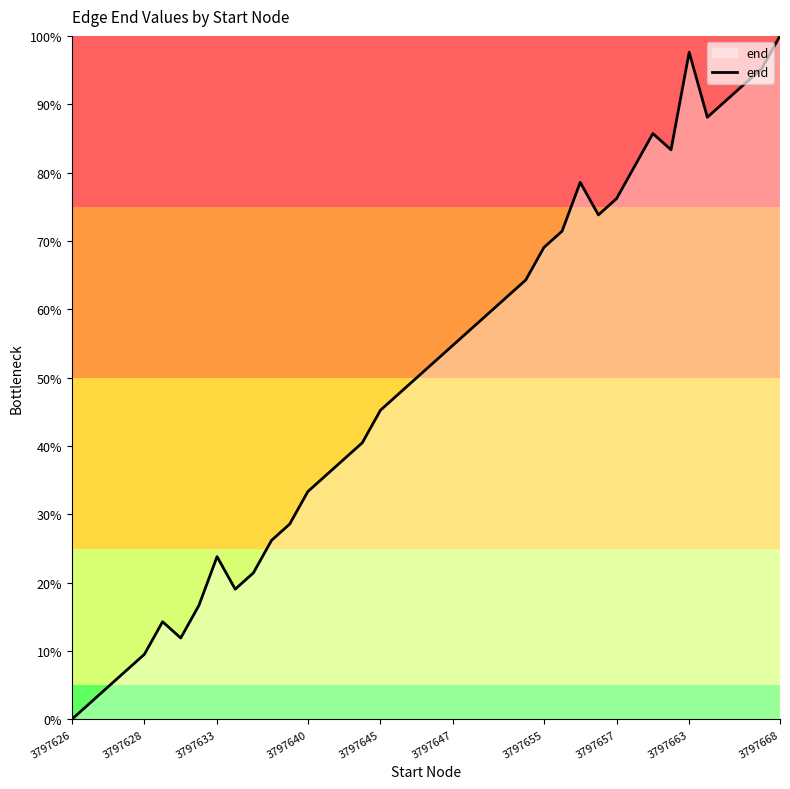

What is the difference between the maximum and minimum values?

100.0